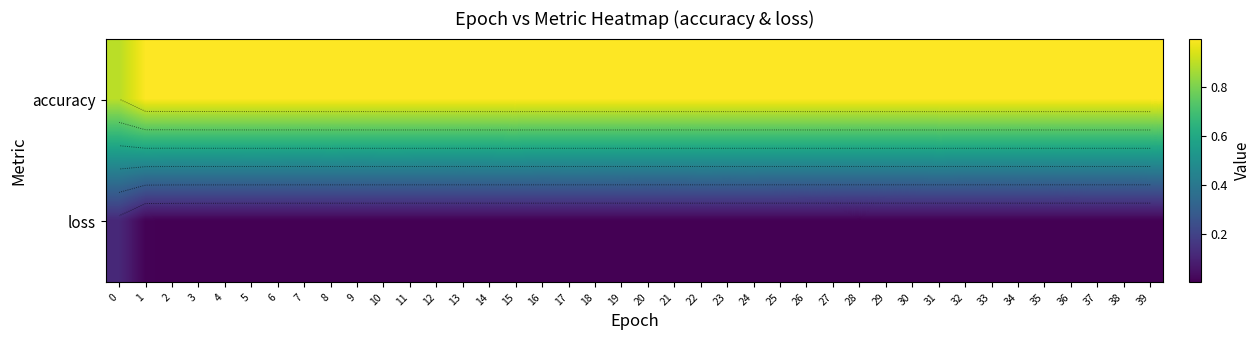

What is the maximum value shown in the chart?

1.0